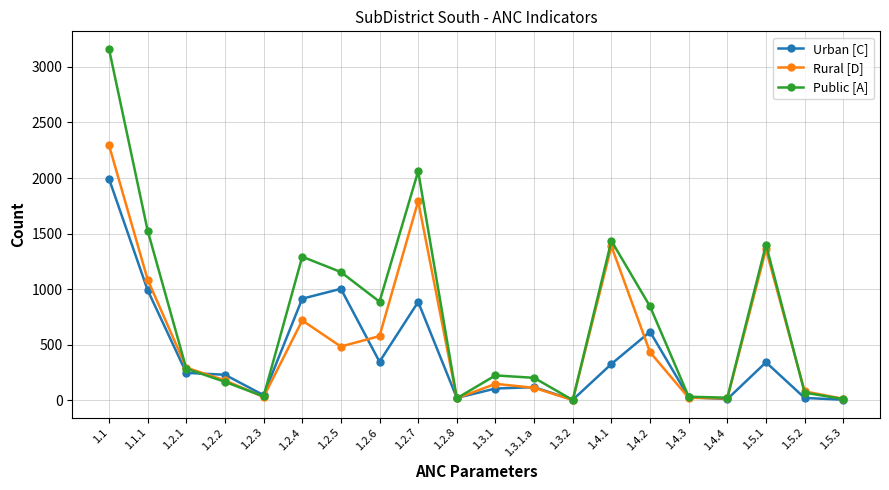

At which category is the sum across all series the highest?

1.1